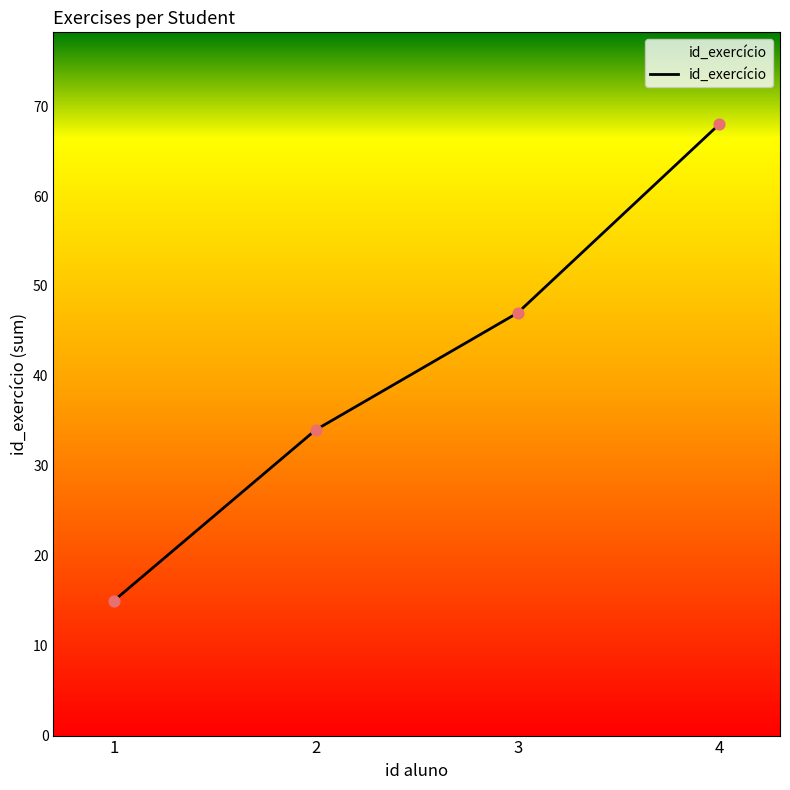

What is the change in value from 3 to 4?

+21